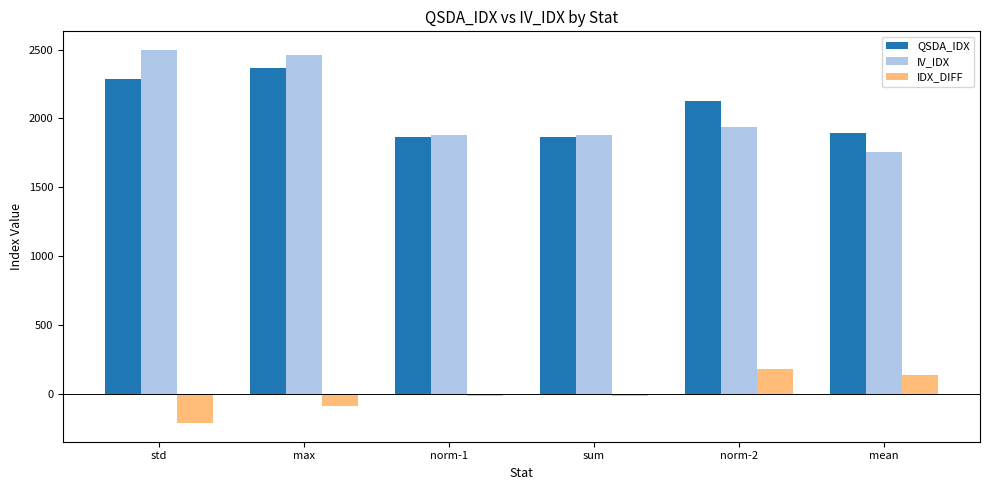

Reading left to right, what are all the values shown in this chart?

QSDA_IDX: 2287.5	2369.5	1867.8	1867.8	2126.6	1898.2
IV_IDX: 2497.0	2457.3	1881.3	1881.3	1940.5	1756.8
IDX_DIFF: -209.4	-87.8	-13.4	-13.4	186.0	141.3